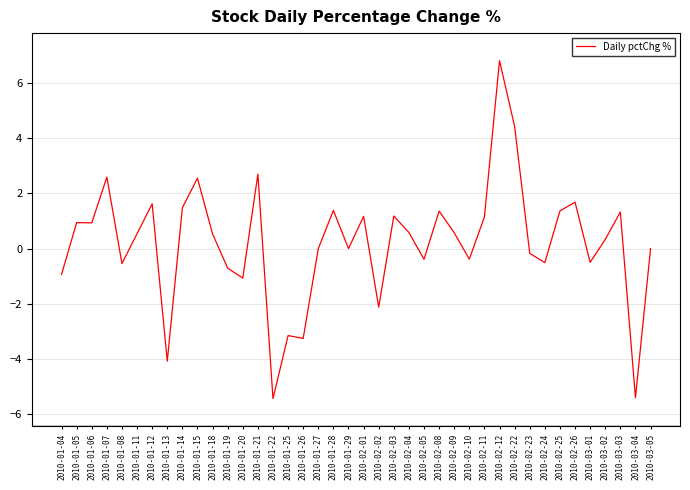

What is the change in value from 2010-01-15 to 2010-02-08?

-1.2